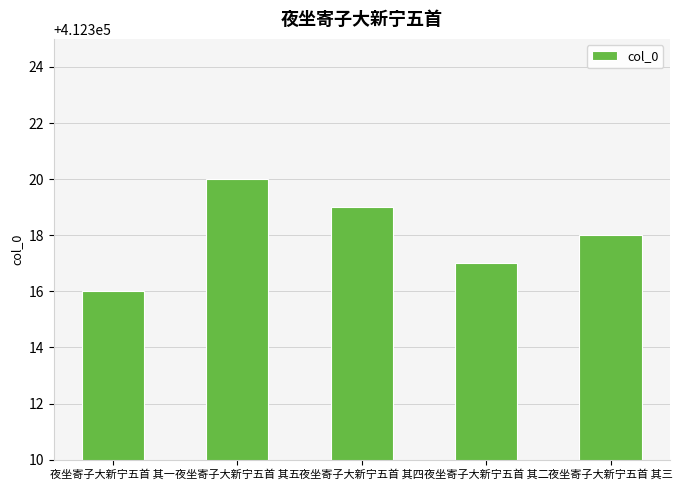

What is the difference between the maximum and minimum values?

4